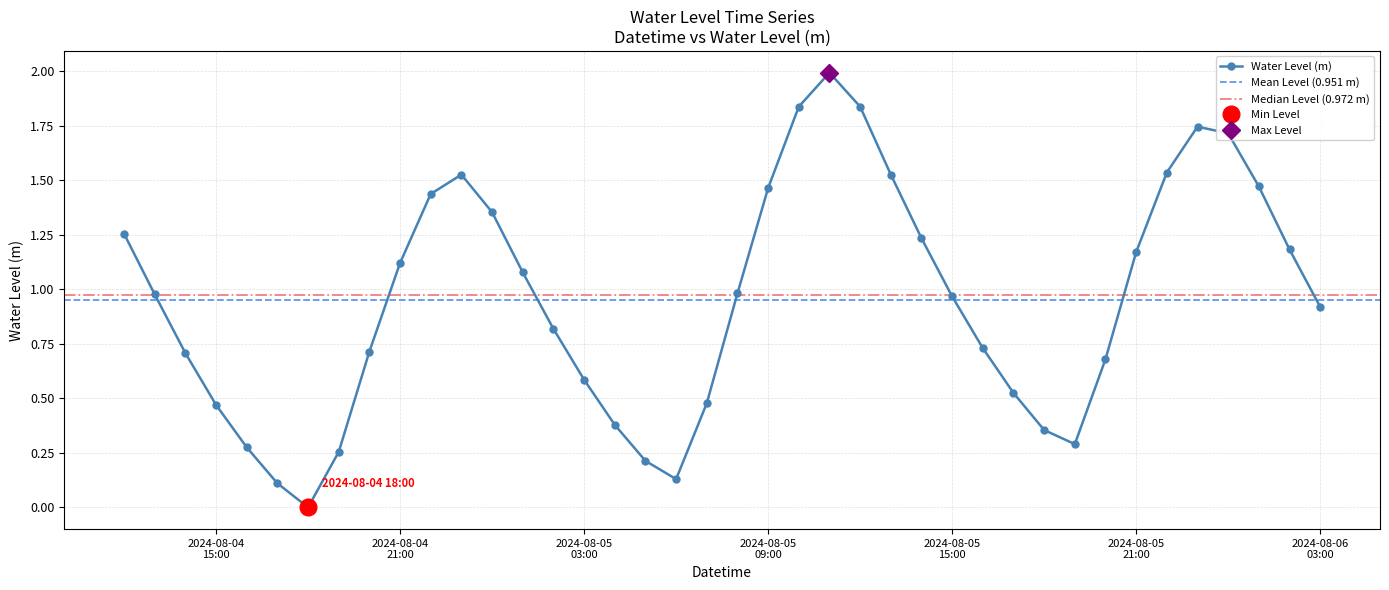

How many points are higher than both their immediate neighbors (excluding endpoints)?

3